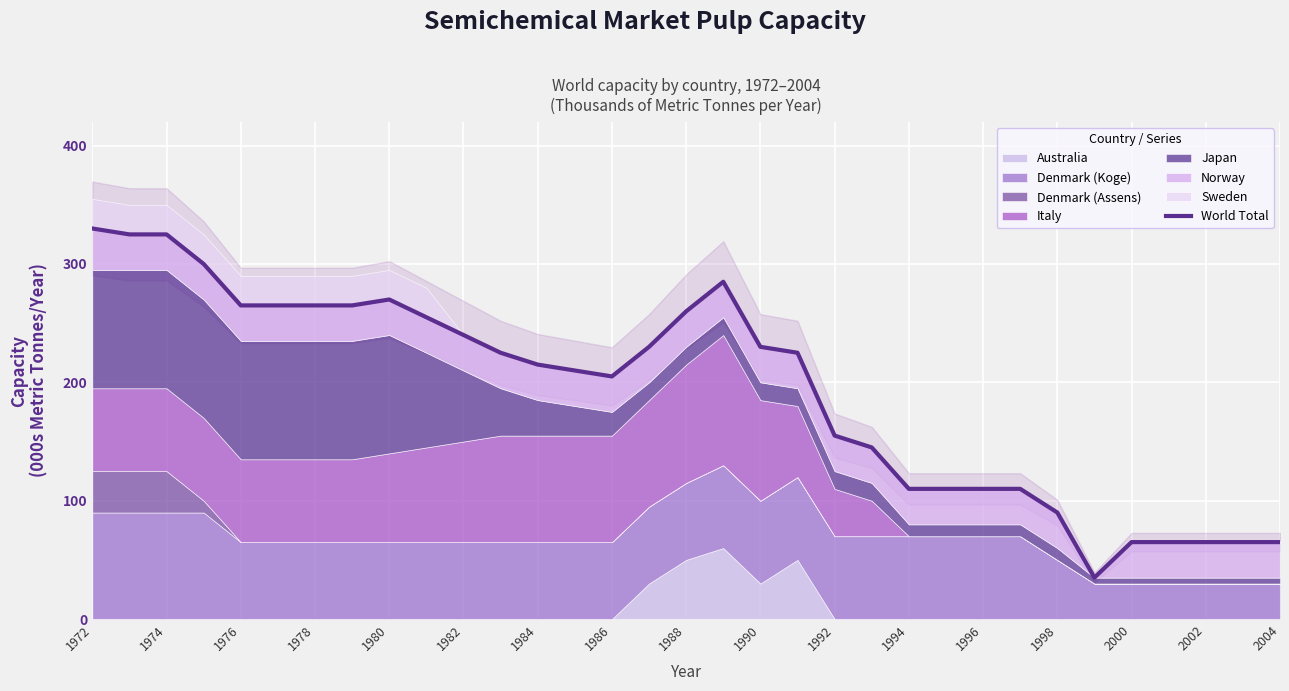

The value at 29 is 36. True or false?

False